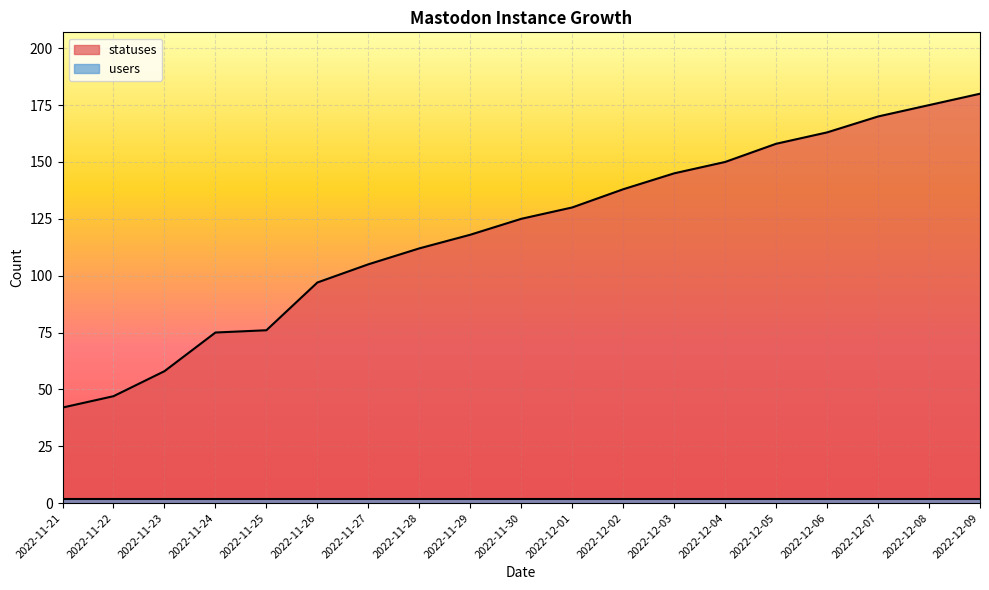

What is the label of the 4th point from the left?

2022-11-24